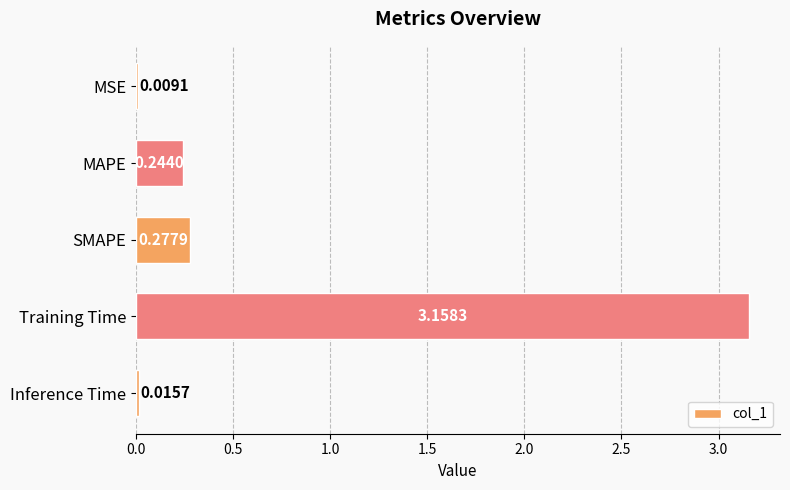

How many data points does each series have?

5